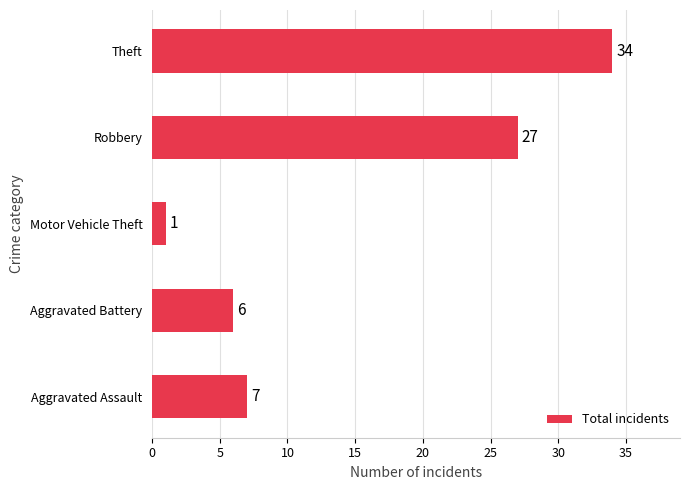

Where is the data nearest to the value 17?

Aggravated Assault